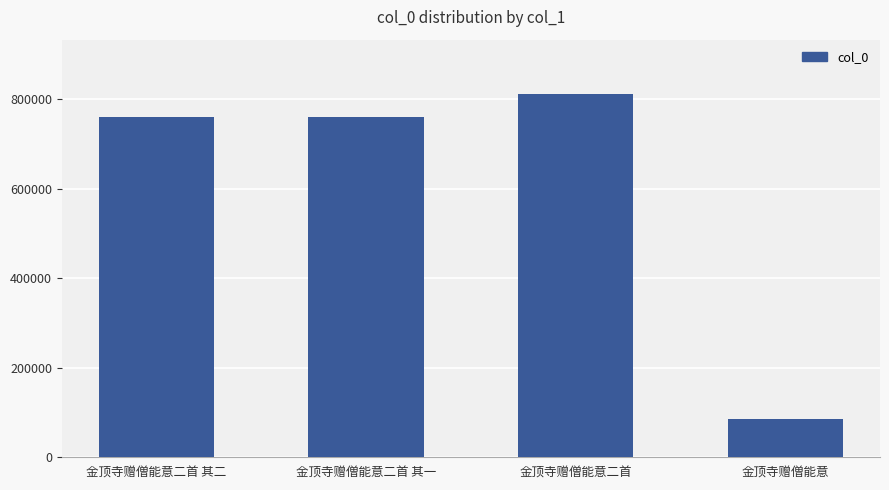

How many bars are there in total?

4